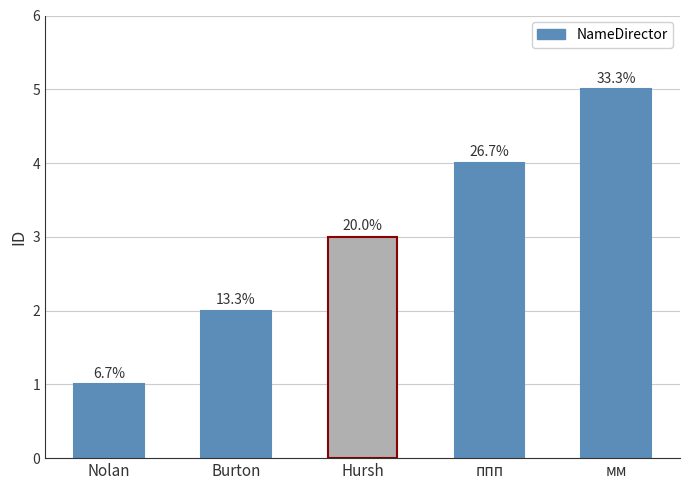

True or false: the data shows 1 at Hursh.

False